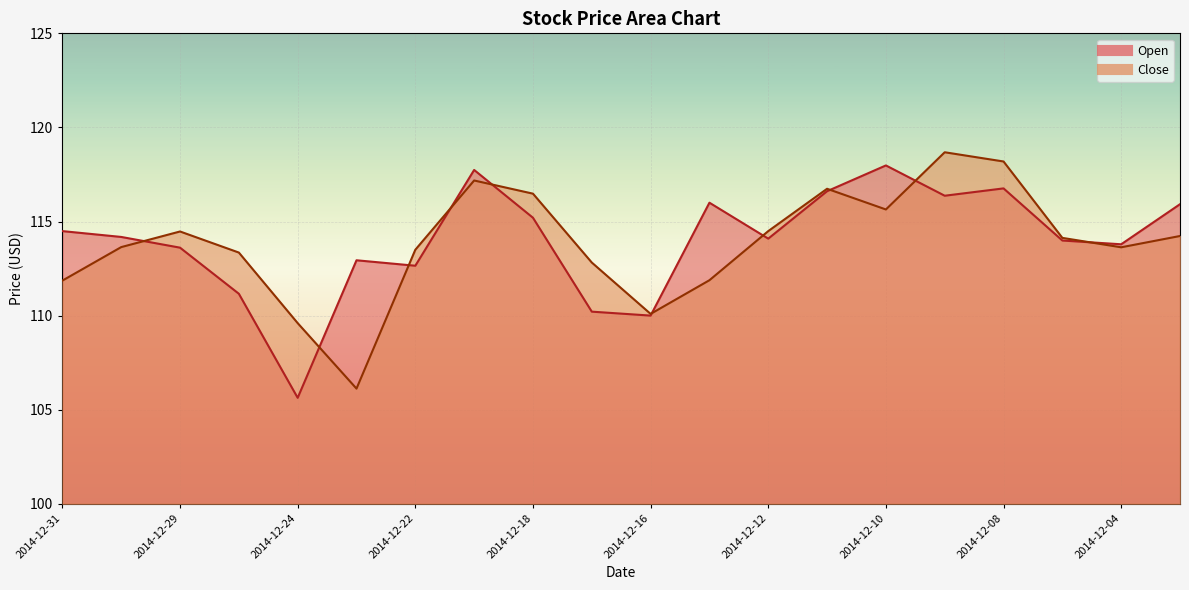

At how many categories does at least one series exceed 108?

20